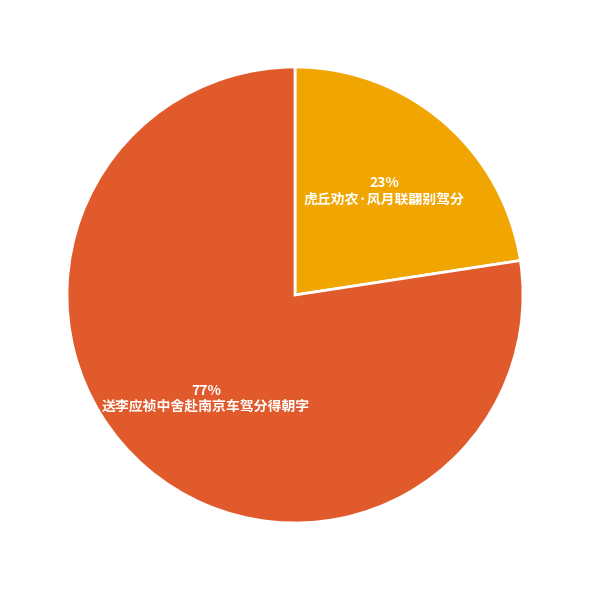

Is there any slice that represents more than half of the pie?

Yes